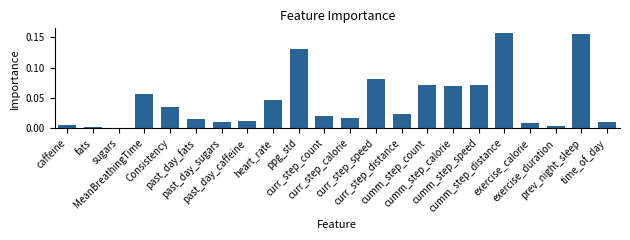

Count the number of categories in the chart.

22